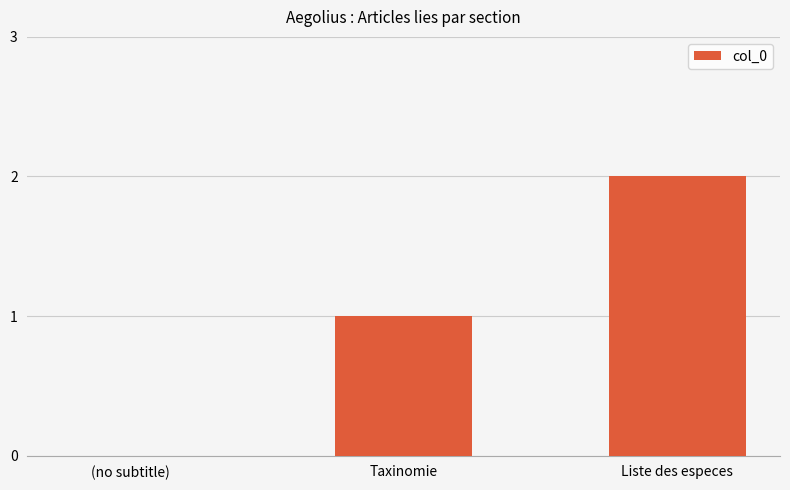

Reading left to right, what are all the values shown in this chart?

0	1	2